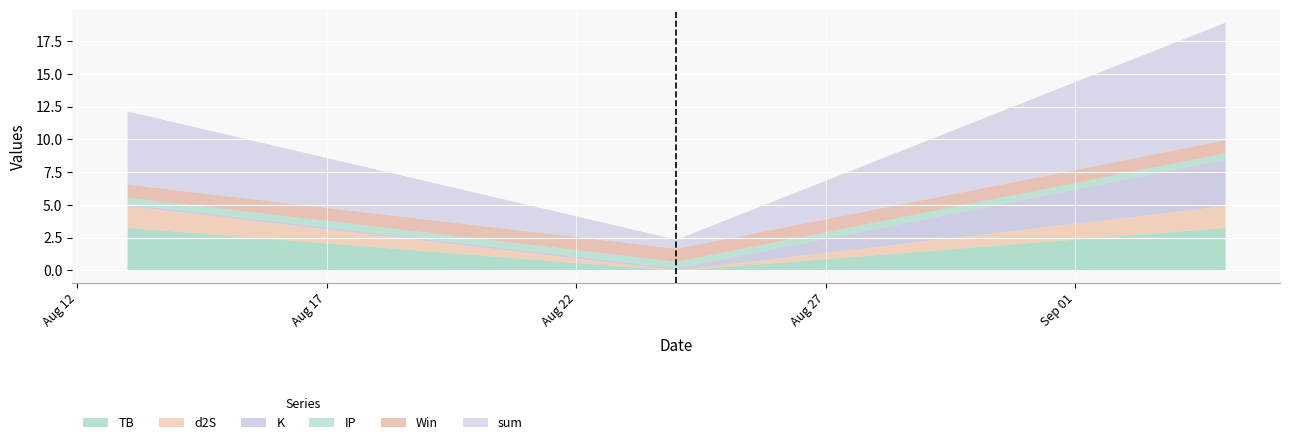

The sum series shows 3.1 at 2022-09-04. True or false?

False